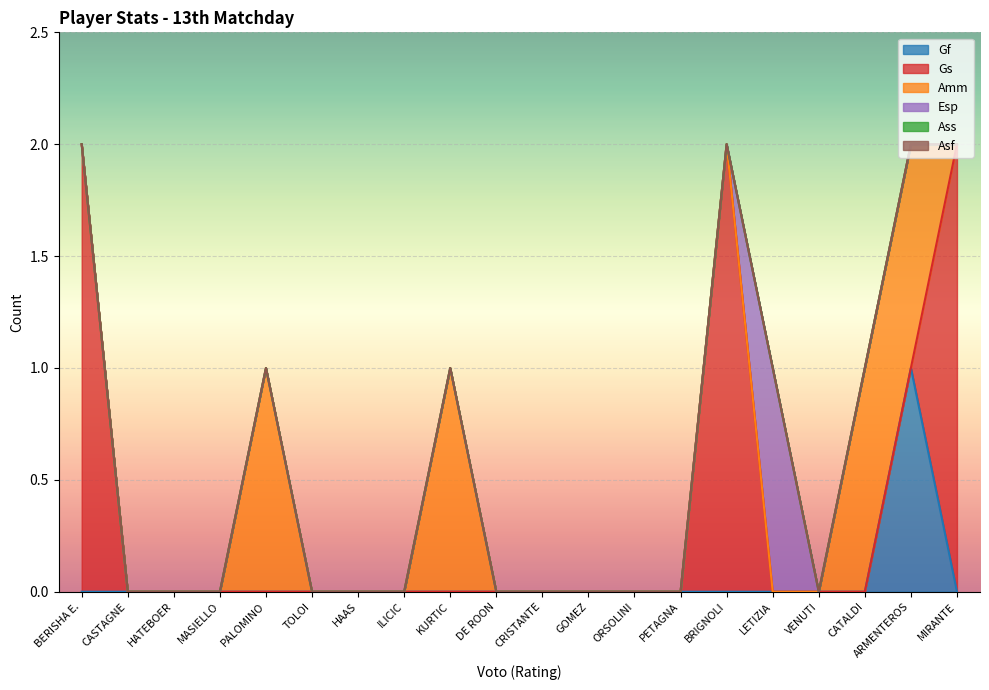

Rank the categories by Gf value from lowest to highest.

BERISHA E., CASTAGNE, HATEBOER, MASIELLO, PALOMINO, TOLOI, HAAS, ILICIC, KURTIC, DE ROON, CRISTANTE, GOMEZ, ORSOLINI, PETAGNA, BRIGNOLI, LETIZIA, VENUTI, CATALDI, MIRANTE, ARMENTEROS